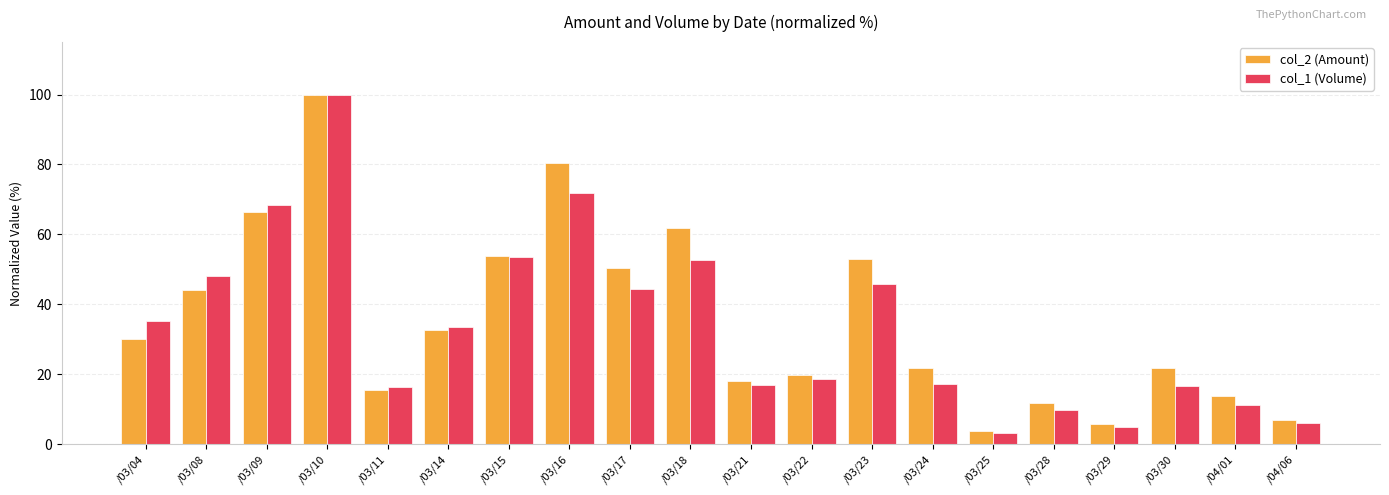

What is the difference between the maximum and minimum values in the col_2 (Amount) series?

96.1